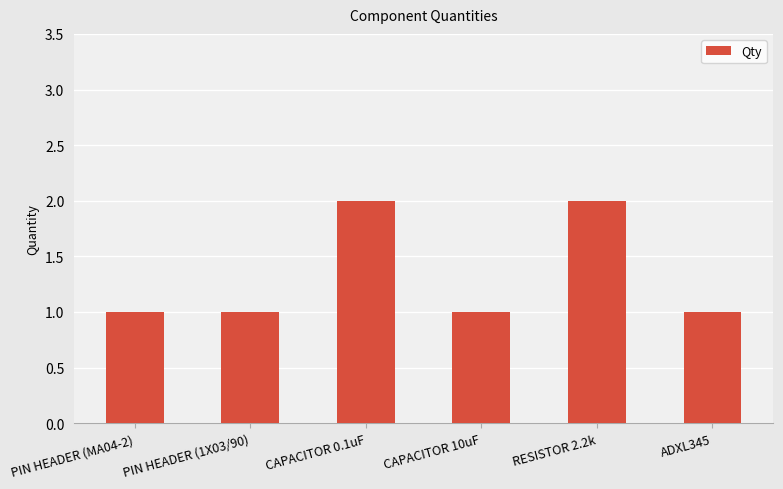

The chart shows a value of 1 at CAPACITOR 0.1uF. True or false?

False